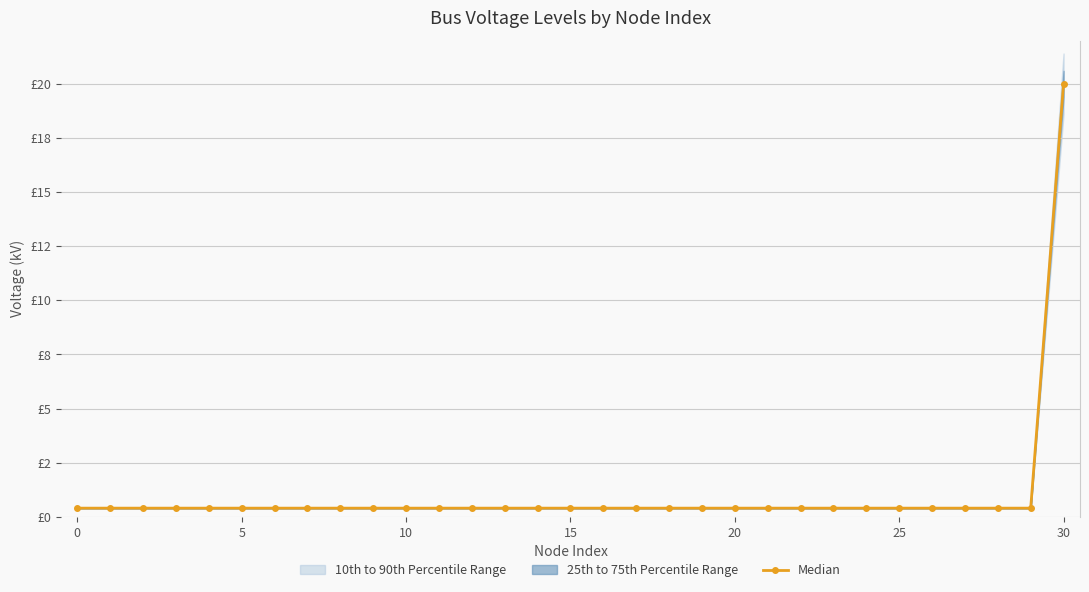

What is the sum of the values at 29 and 21?

0.8